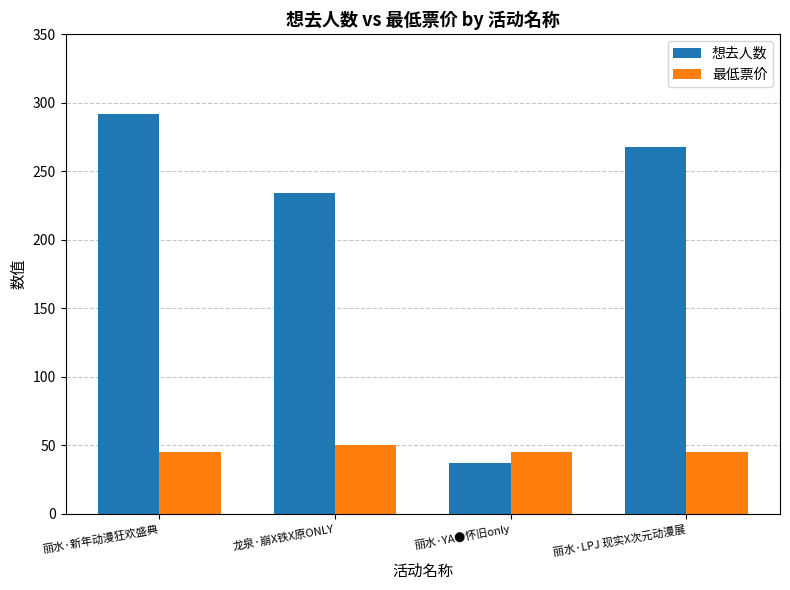

Rank the series at 丽水·新年动漫狂欢盛典 from lowest to highest value.

最低票价, 想去人数